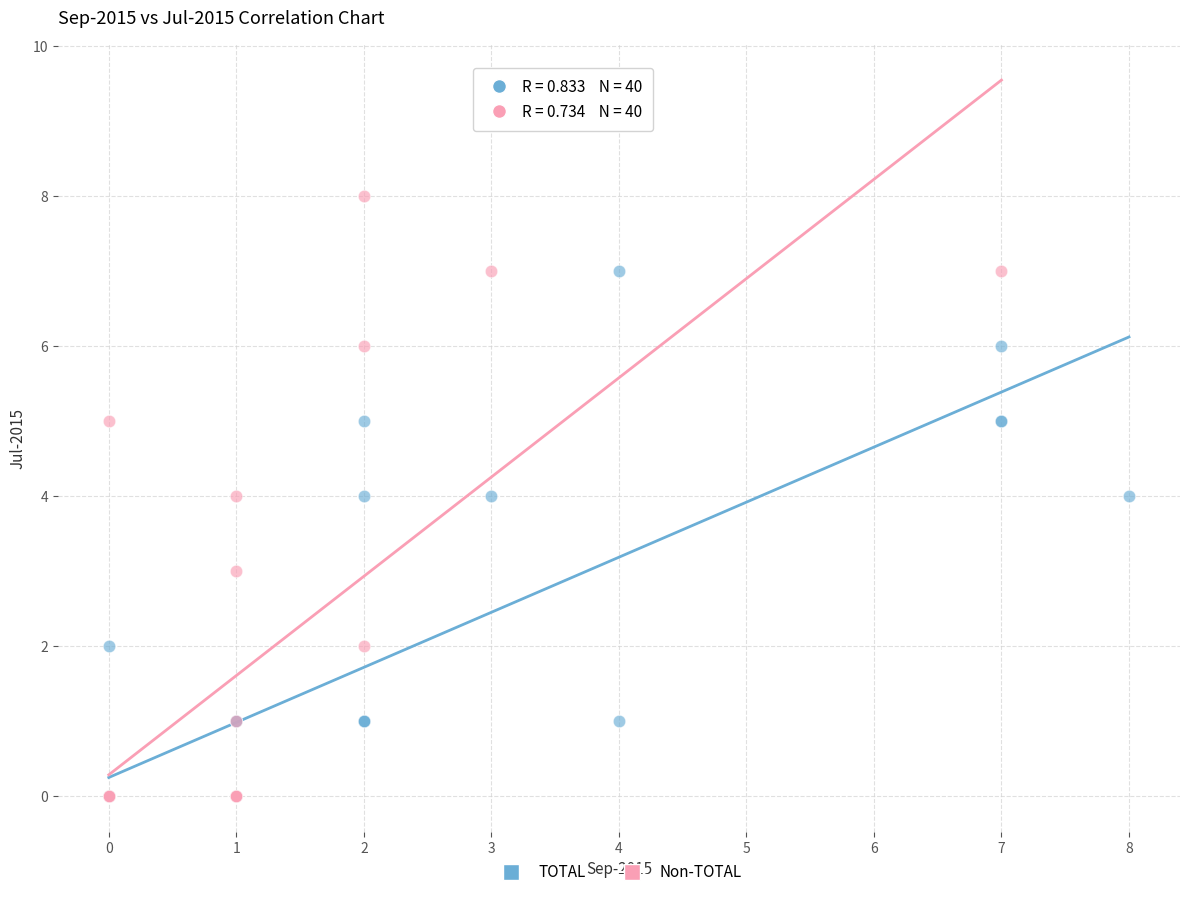

Which series has the widest spread of Y values?

Non-TOTAL